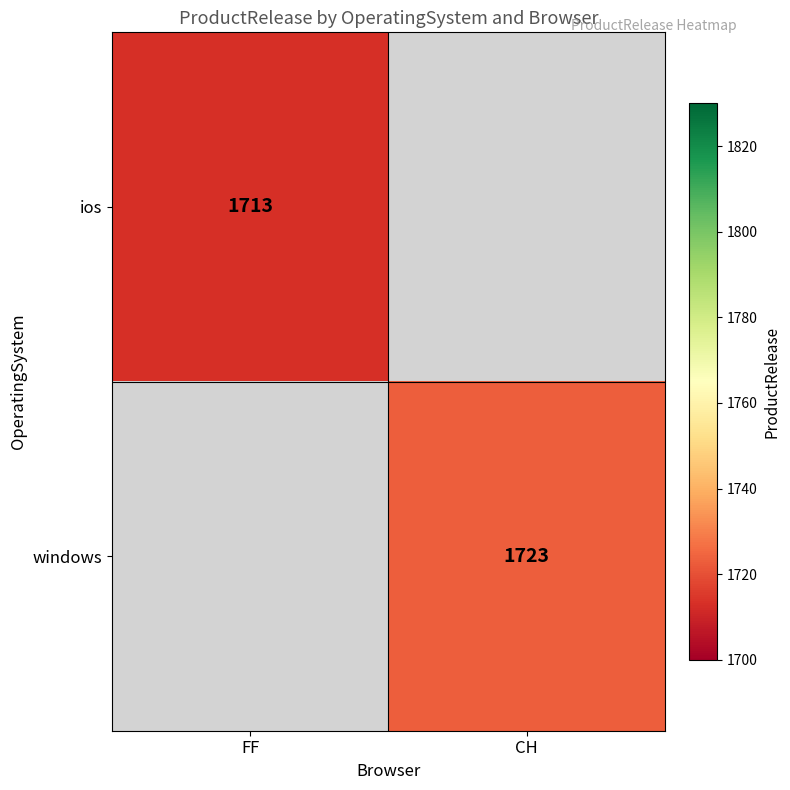

Between FF and CH, which is larger?

CH